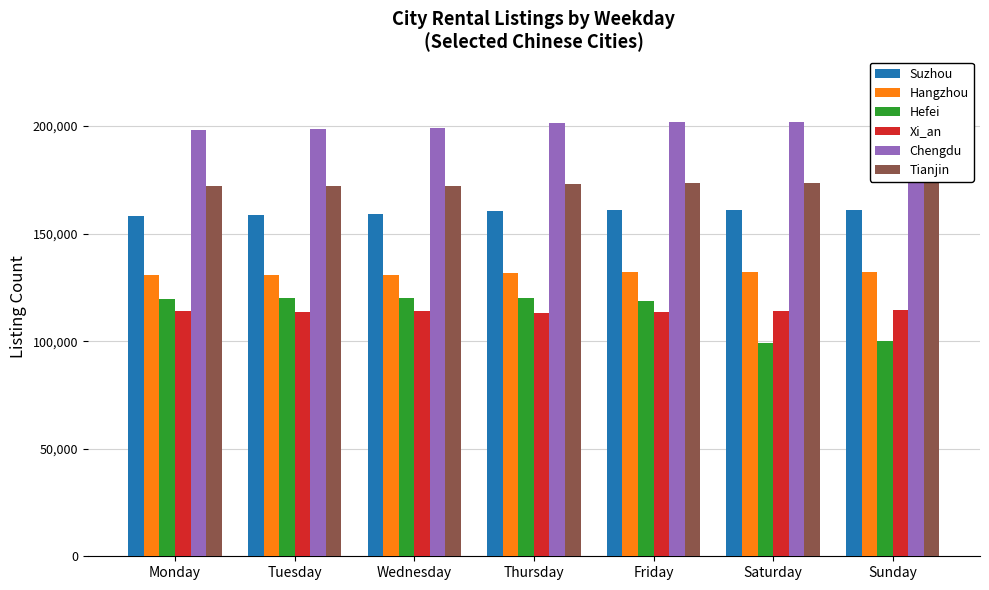

True or false: Chengdu has a value of 295094 at Thursday.

False